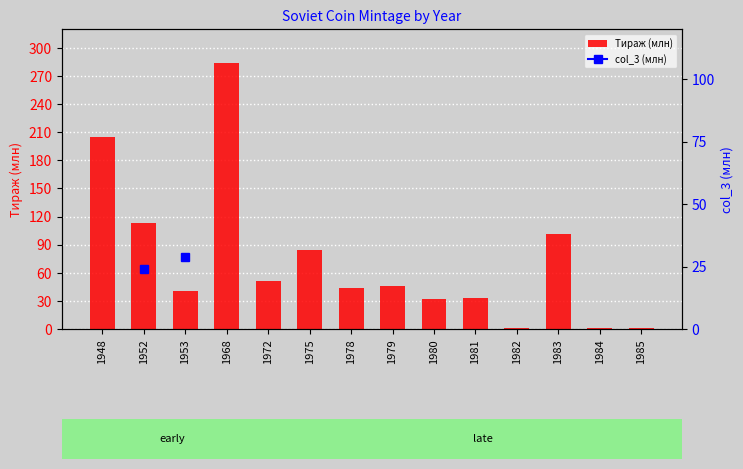

Does the chart contain stacked bars?

No